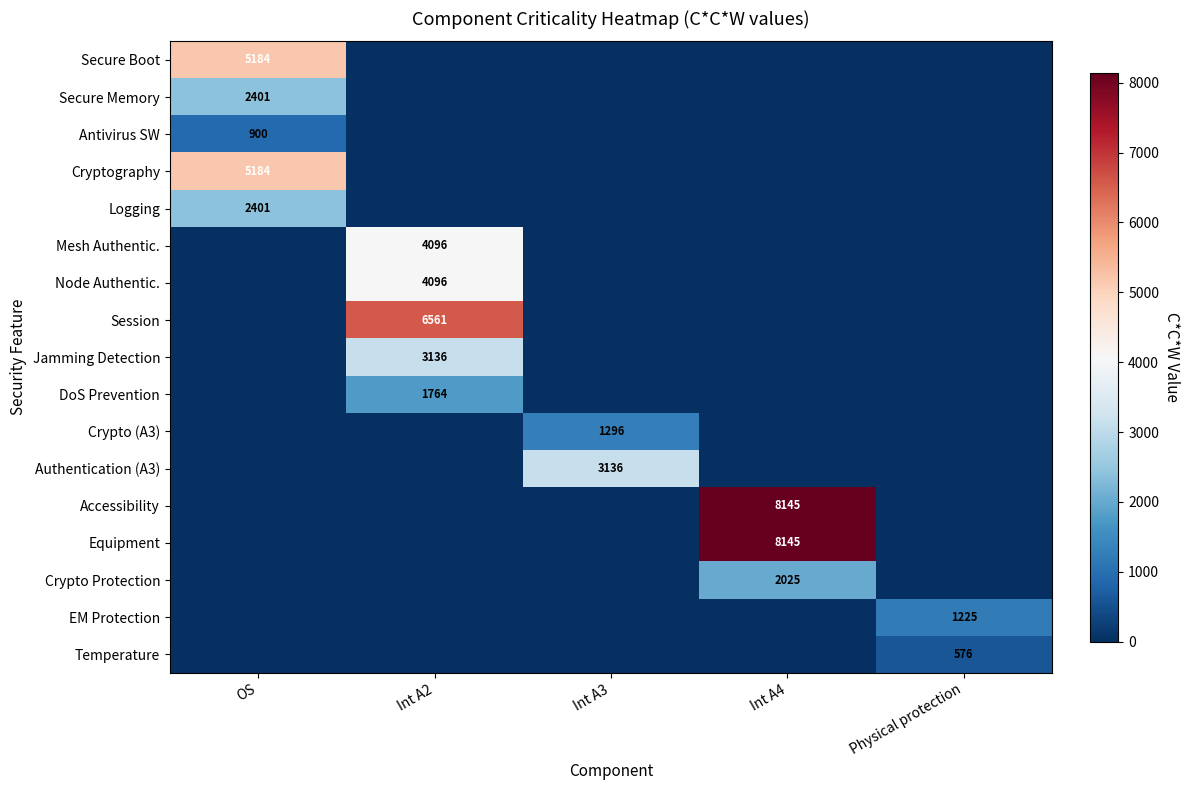

How many categories are shown in the chart?

5